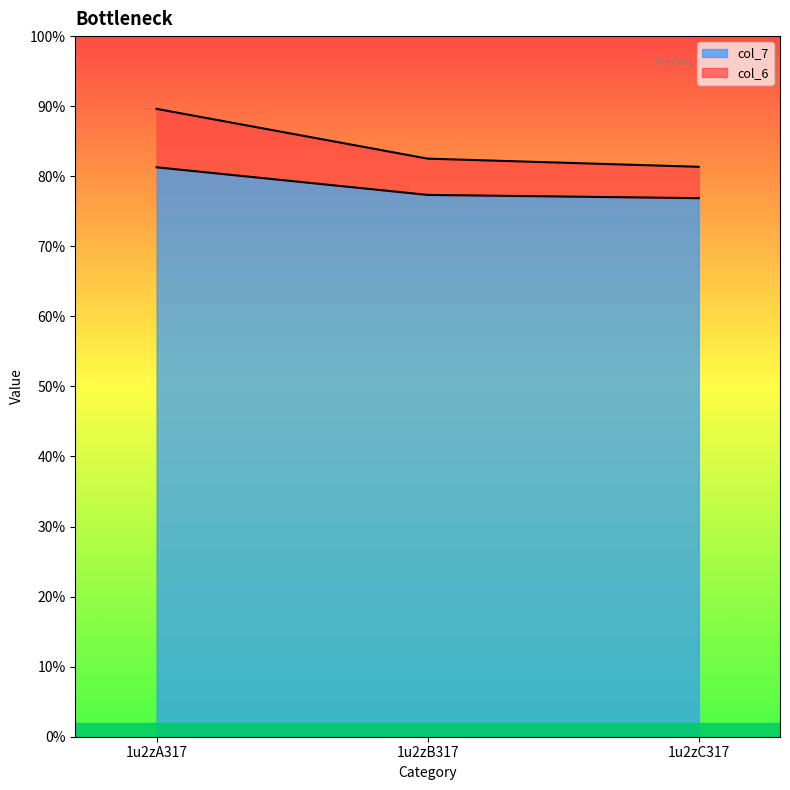

Which series has the largest range (max minus min)?

col_6